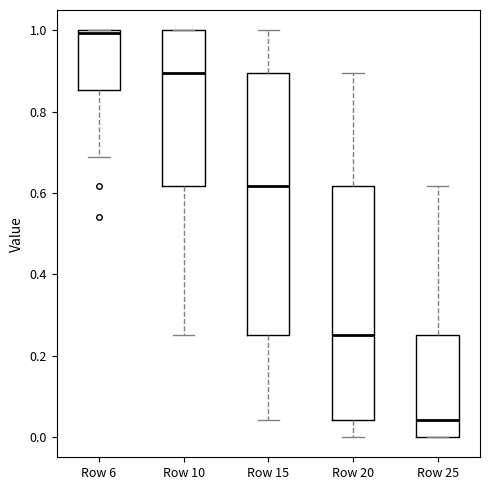

Where does the median line of the box for Row 25 sit on the y-axis? The values are not printed on the chart, so give them approximately, as read against the axis.

0.04